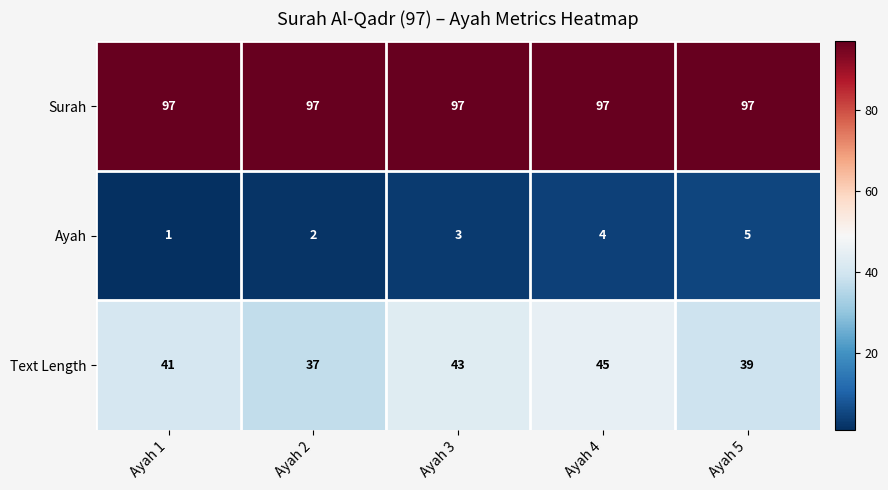

List the series in order of their overall mean, lowest first.

Ayah, Text Length, Surah